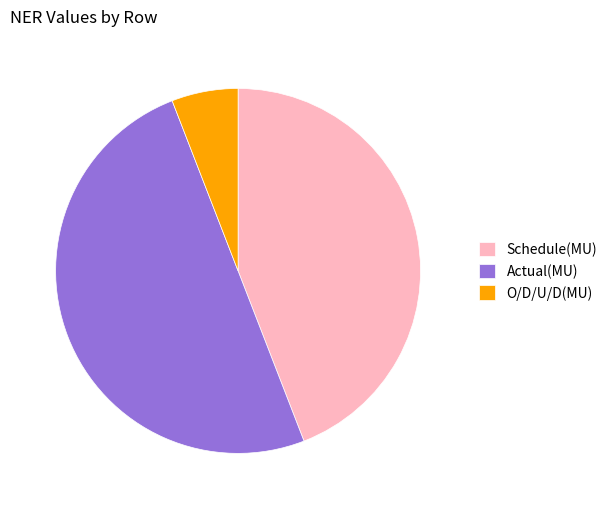

What is the ratio of the value at O/D/U/D(MU) to the value at Actual(MU)?

0.1